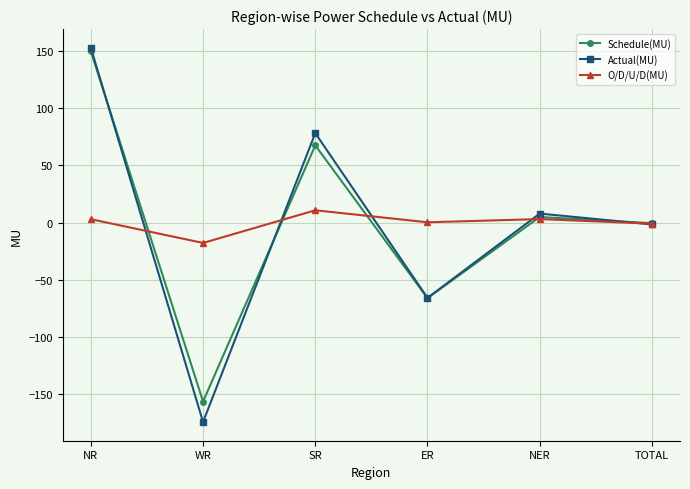

What is the sum of all O/D/U/D(MU) values?

-2.1